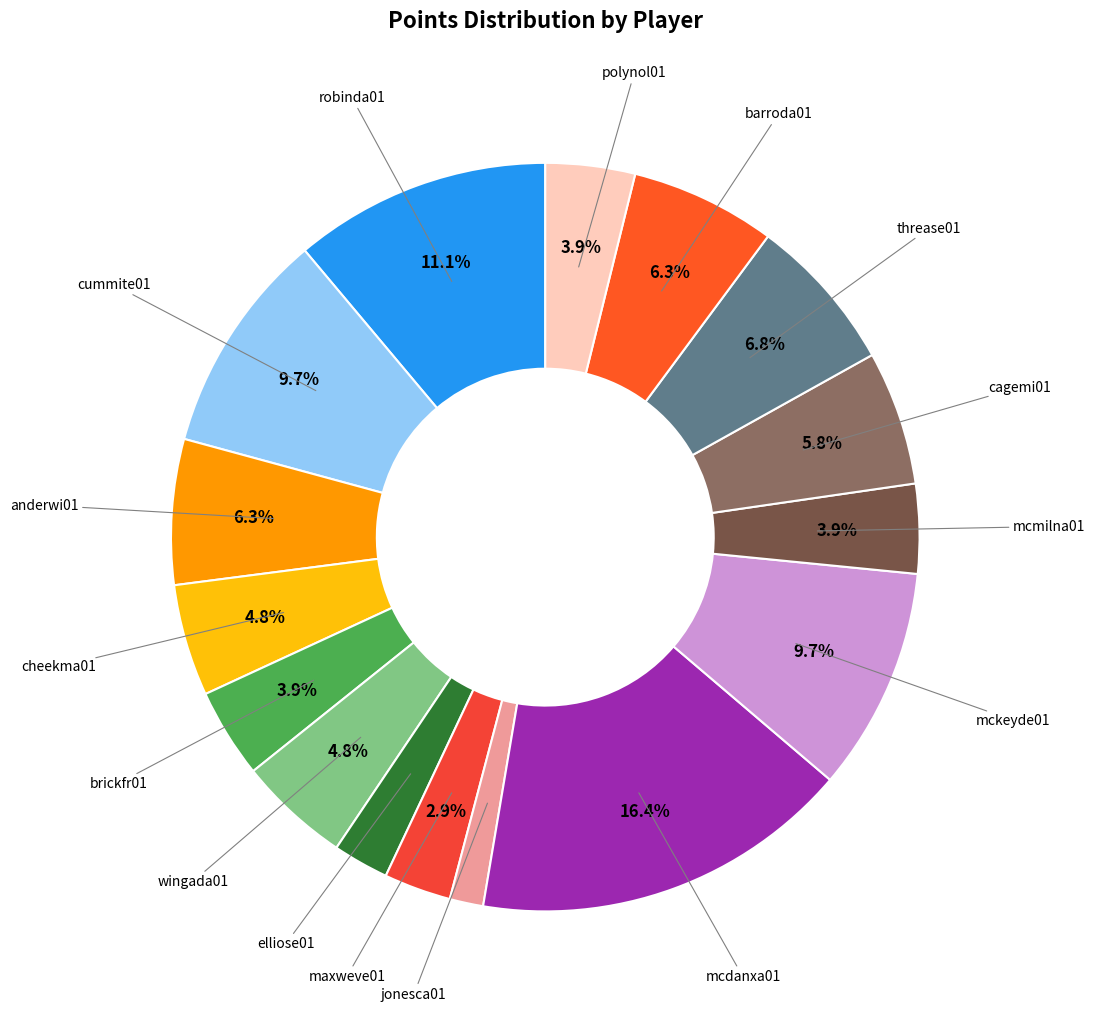

Does any single category account for the majority?

No